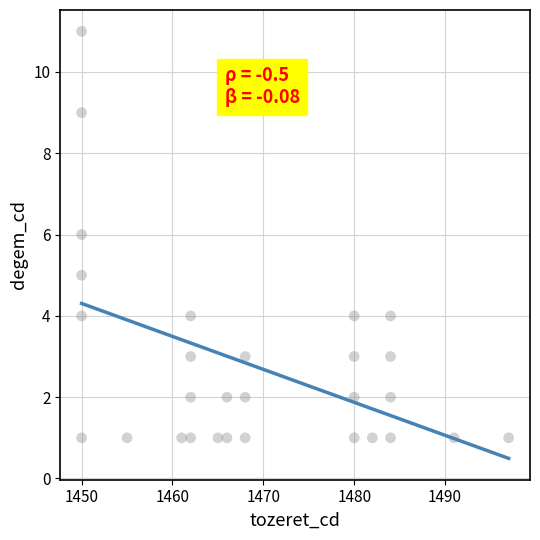

What is the range of X values (max minus min)?

47